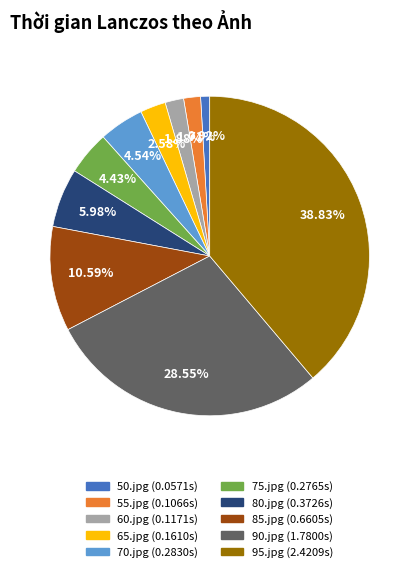

The 85.jpg slice represents 3% of the pie. True or false?

False